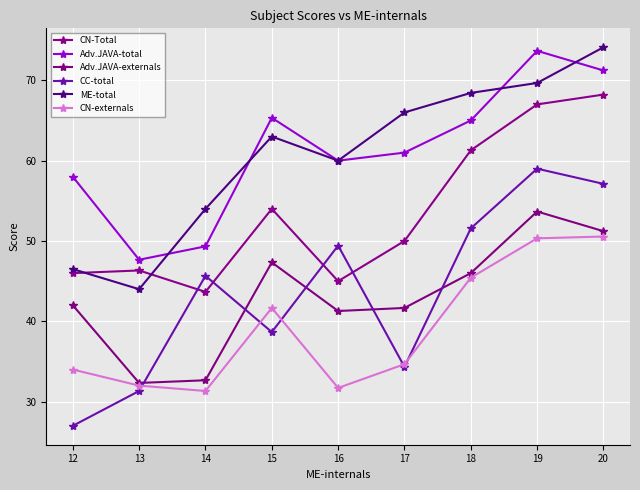

In ME-total, how many points are higher than both neighbors (excluding endpoints)?

1